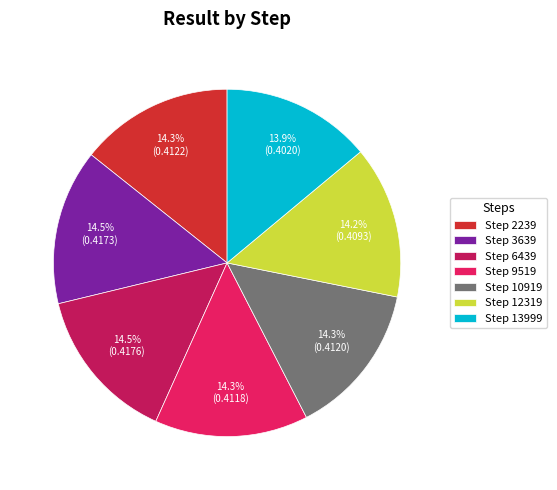

How many slices are in this pie chart?

7